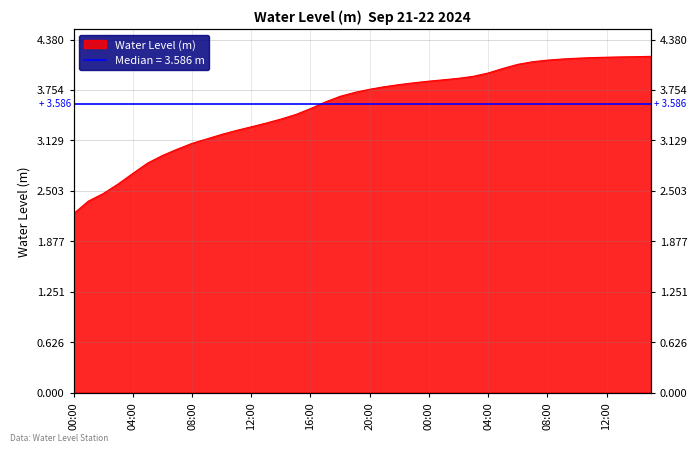

Where does the data first go above 3?

2024-09-21 07:00